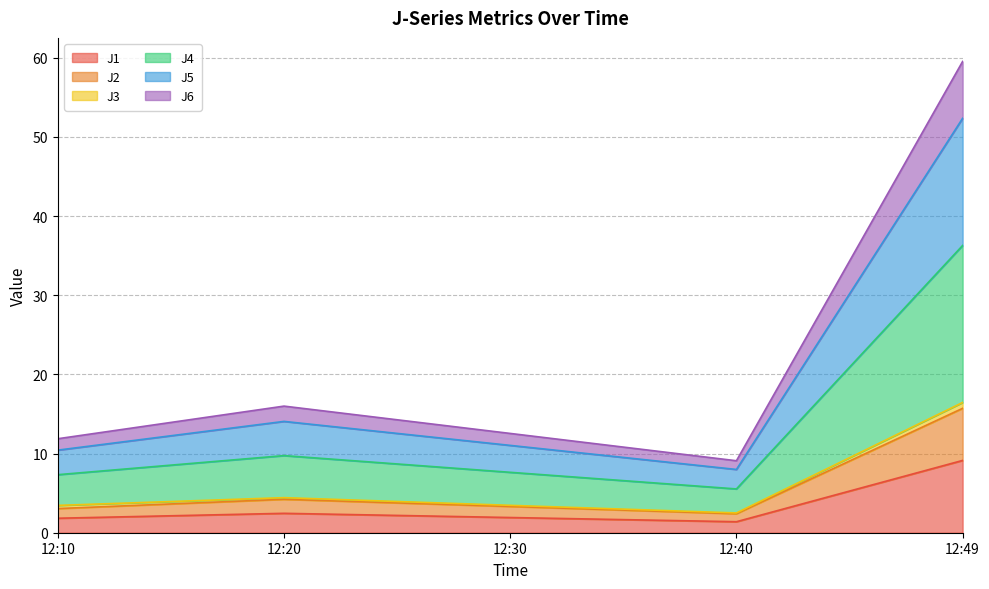

At which category is the sum across all series the highest?

12:49